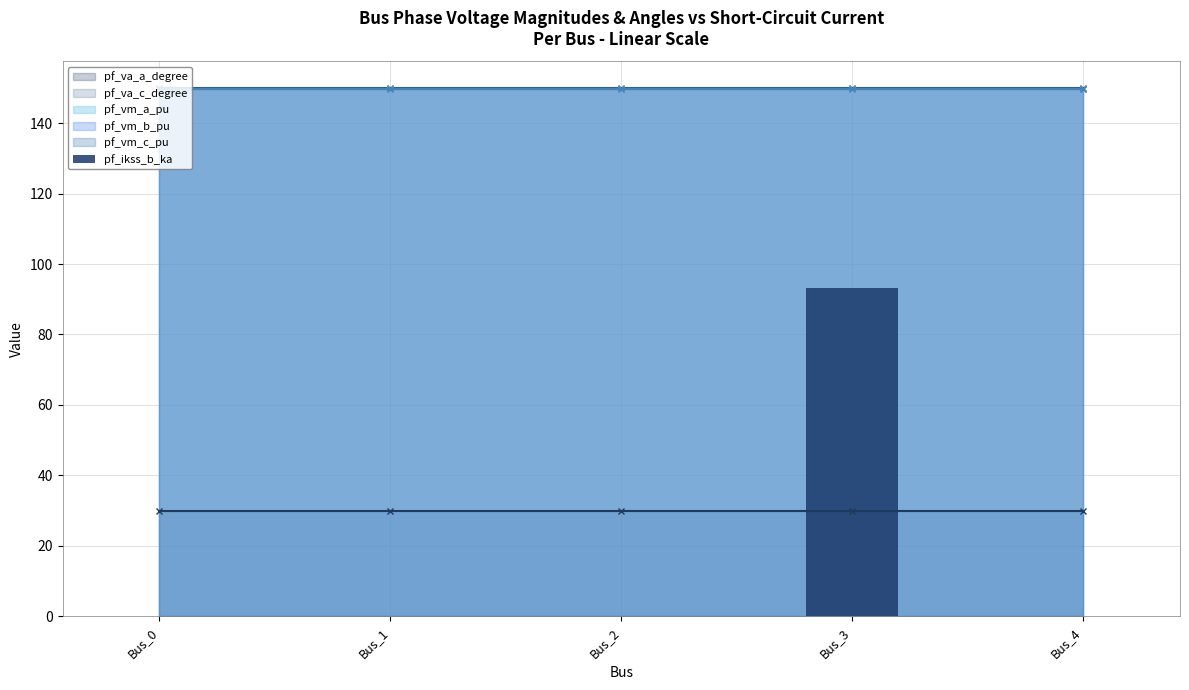

Reading left to right, transcribe all the data shown in this chart.

0.0	0.0	0.0	93.3	0.0